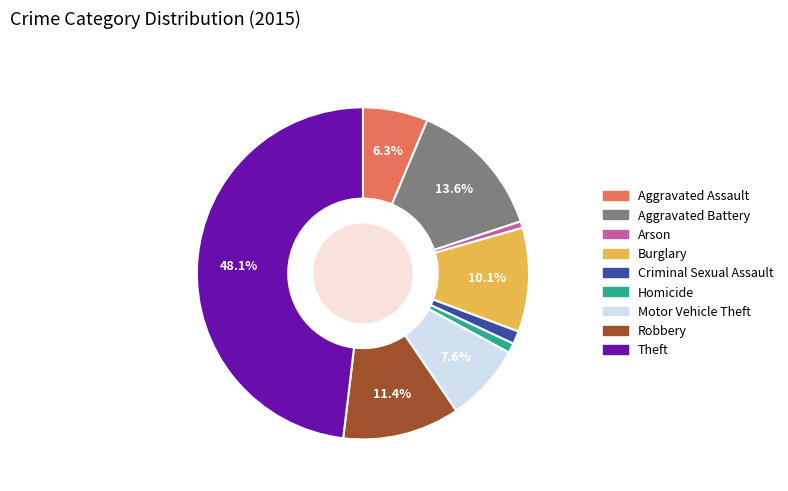

The Homicide slice represents 1% of the pie. True or false?

True